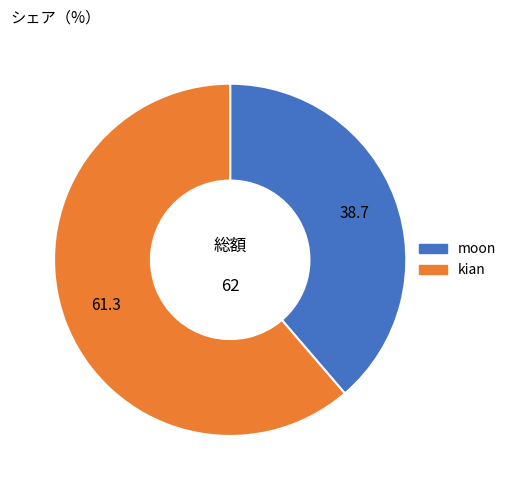

How many slices are in this pie chart?

2